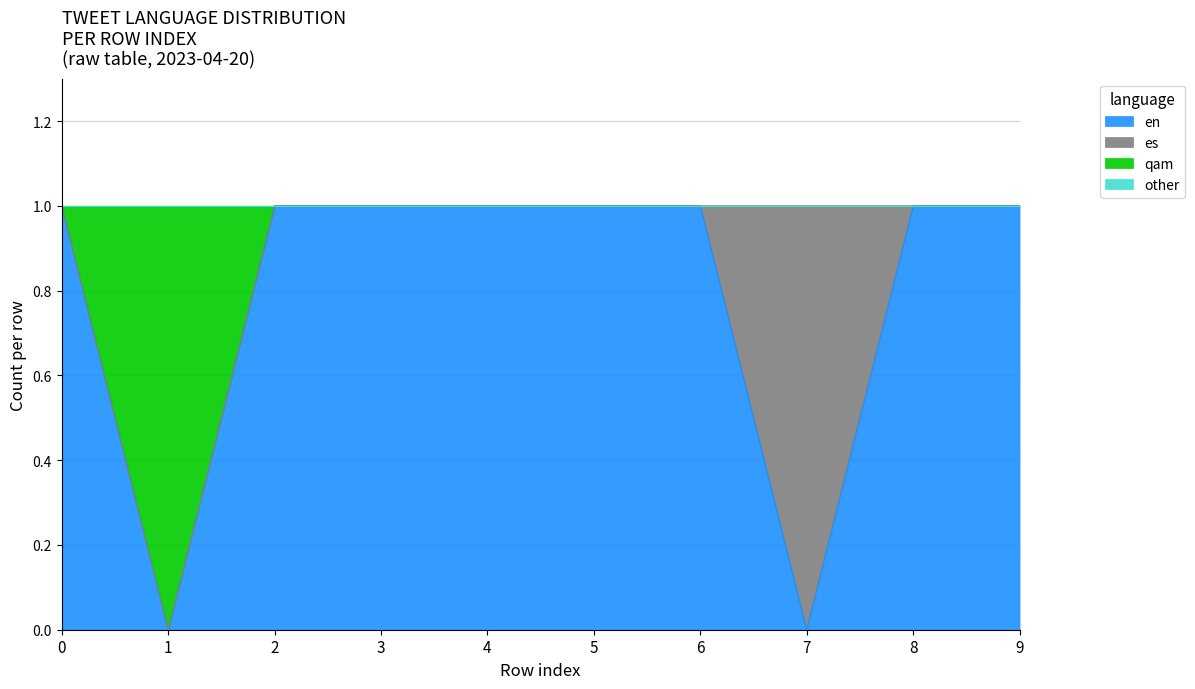

Which series has the largest range (max minus min)?

en